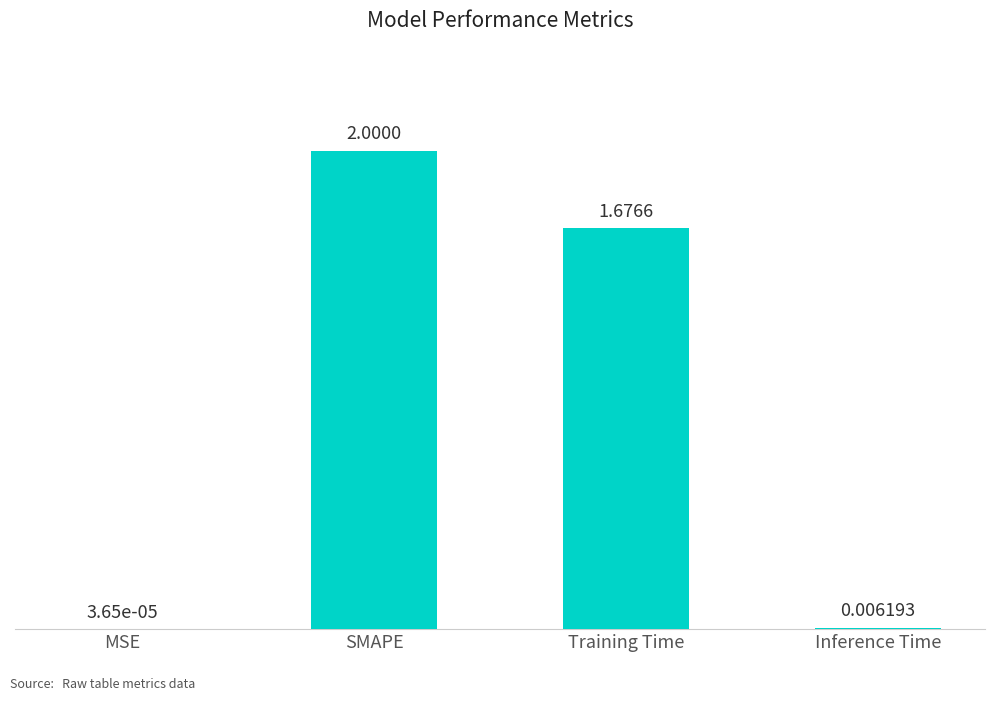

At which label is the value closest to 1?

Training Time